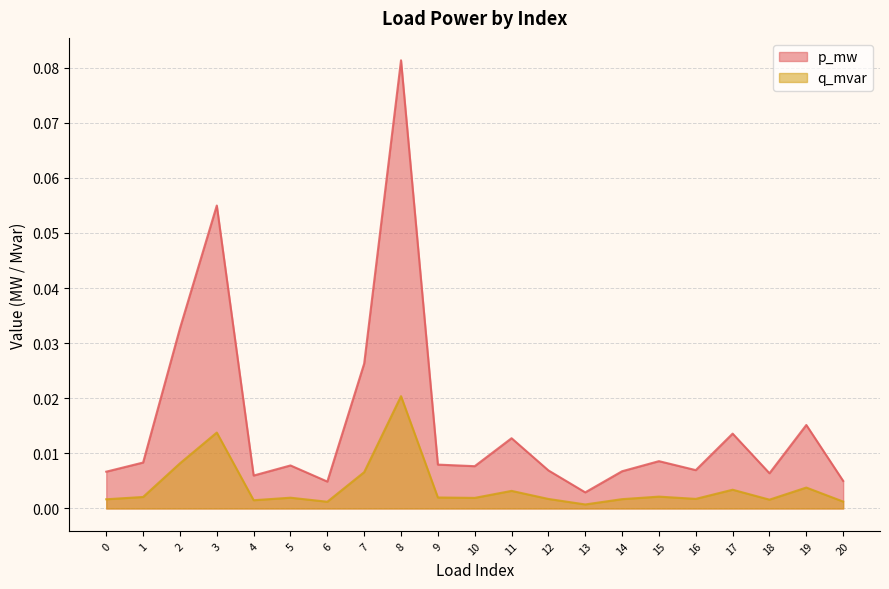

Rank the categories by p_mw value from highest to lowest.

8, 3, 2, 7, 19, 17, 11, 15, 1, 9, 5, 10, 16, 12, 14, 0, 18, 4, 20, 6, 13